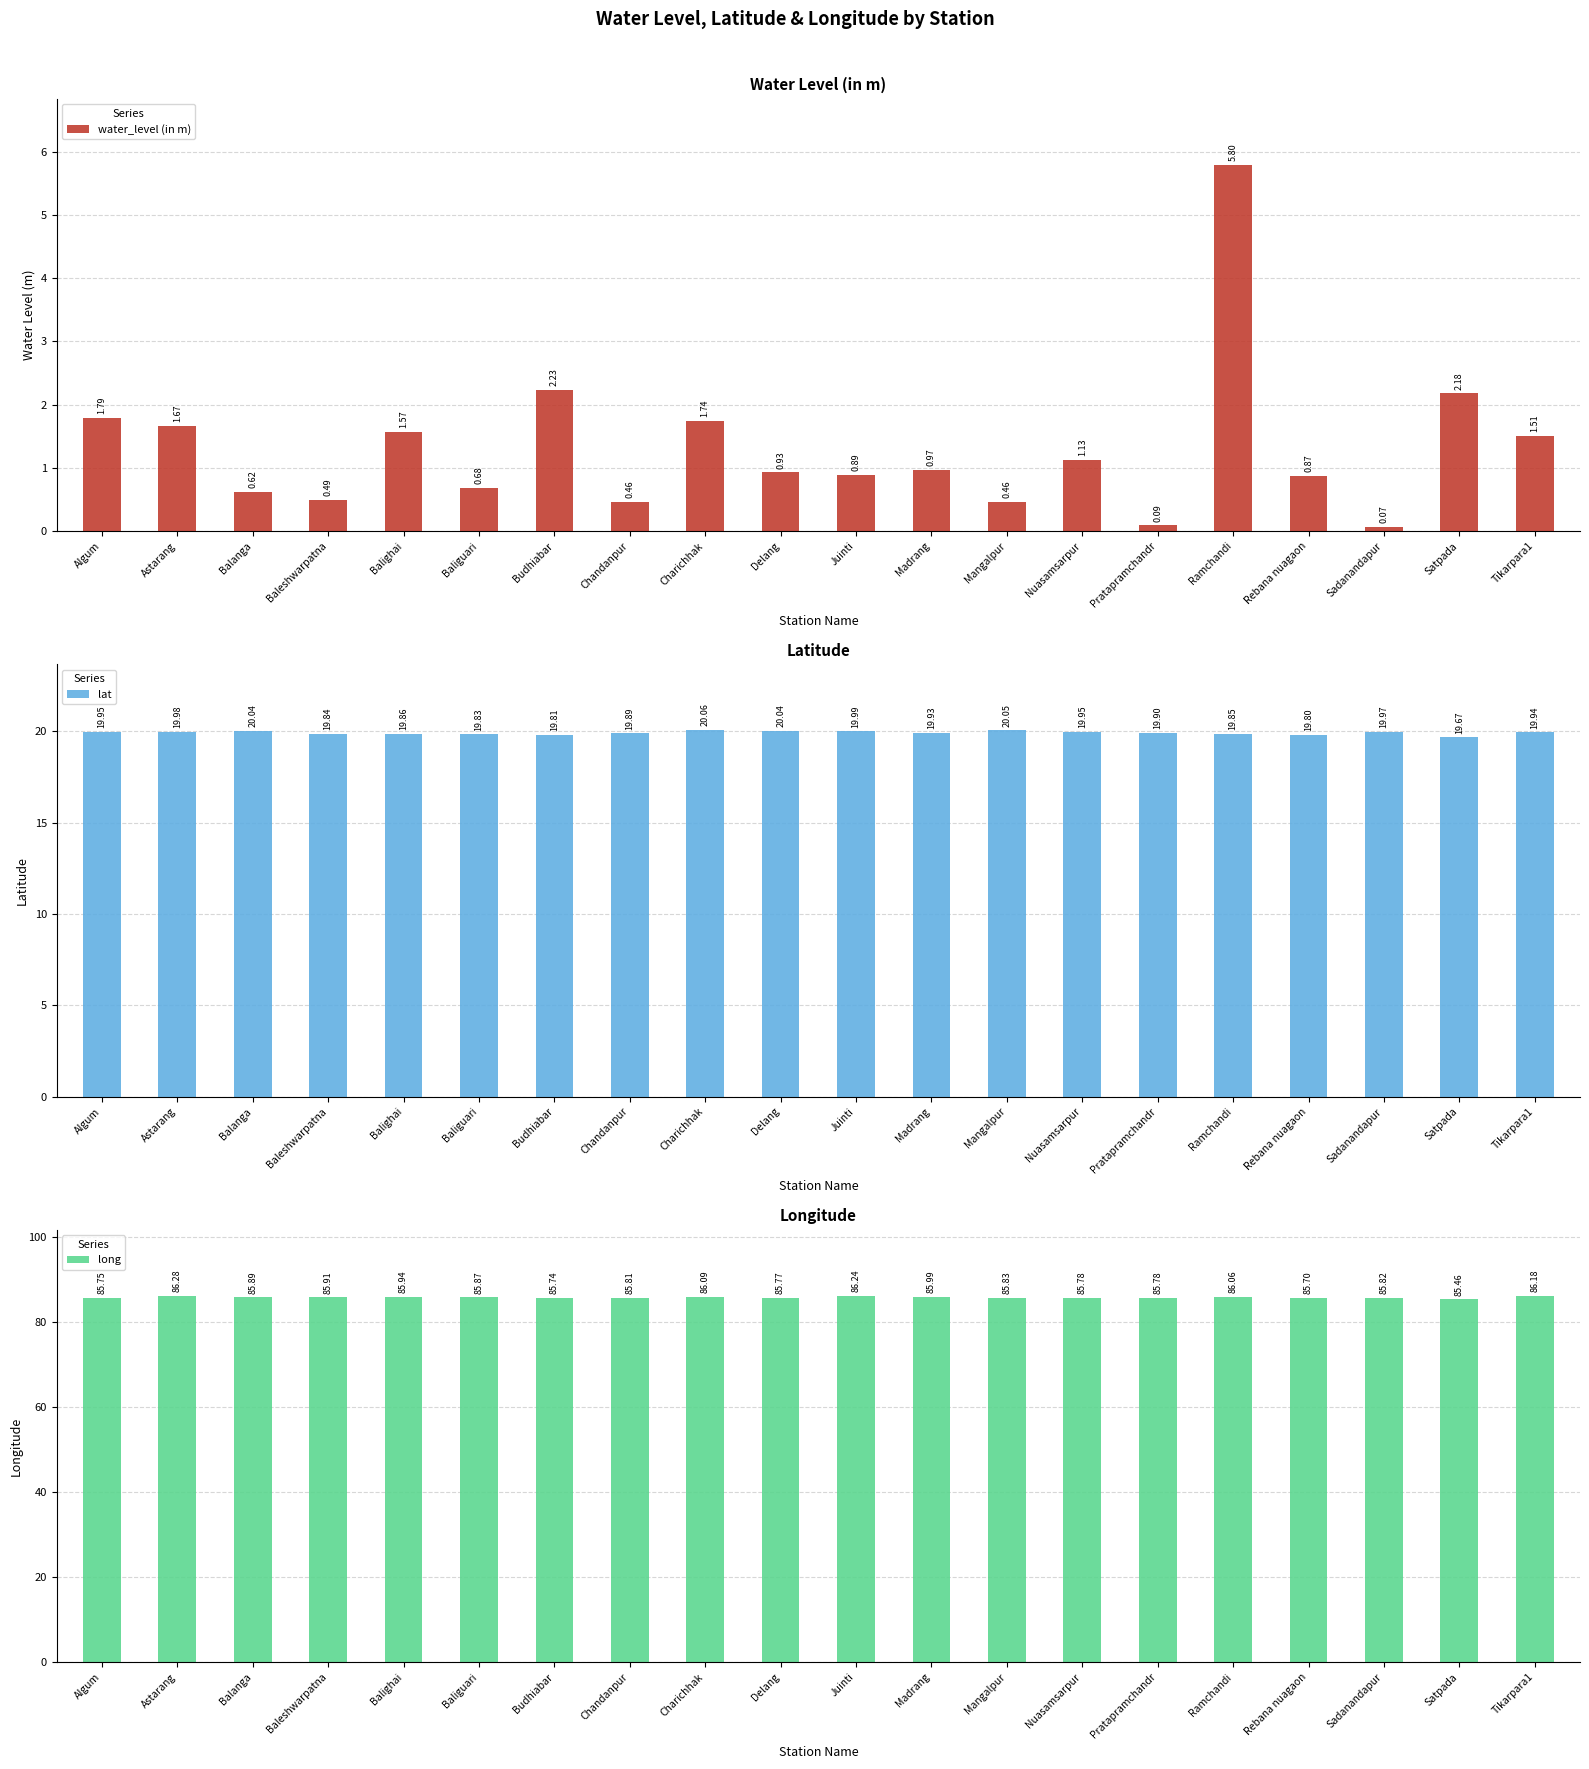

The lat series shows 20.0 at Astarang. True or false?

True